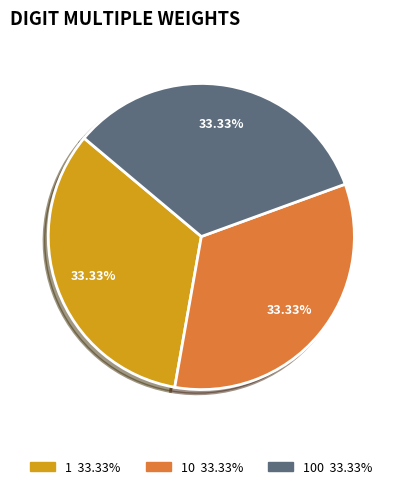

Does any single category account for the majority?

No